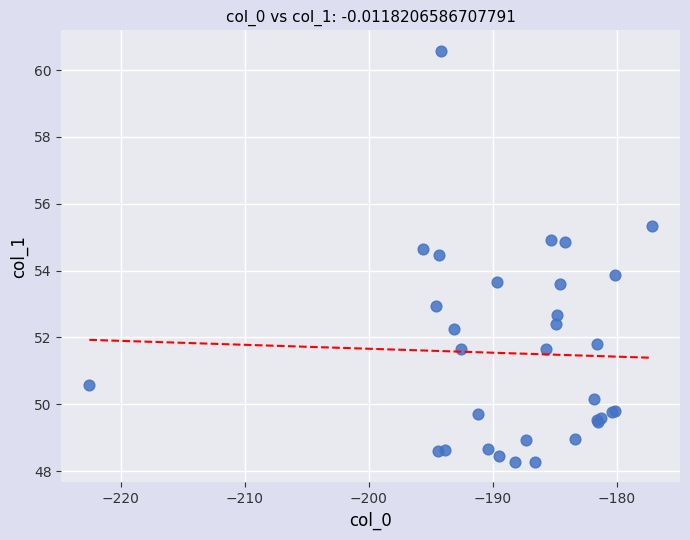

What Y value in the scatter plot is closest to 54?

53.9